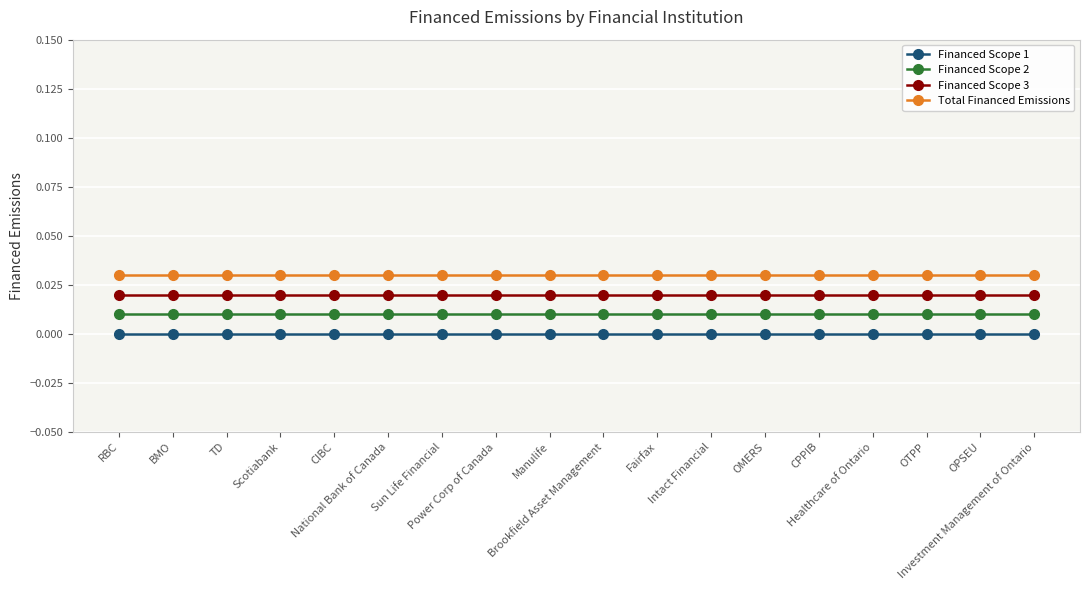

Rank the series by their average value, from lowest to highest.

Financed Scope 1, Financed Scope 2, Financed Scope 3, Total Financed Emissions